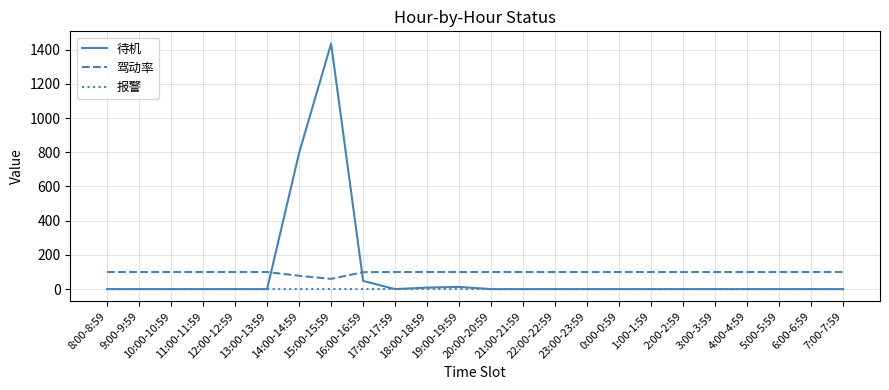

Which category has the highest value in the 待机 series?

15:00-15:59